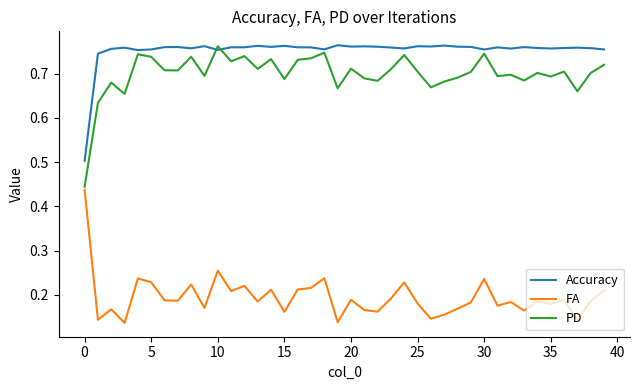

What are all the series names shown in the legend?

Accuracy, FA, PD